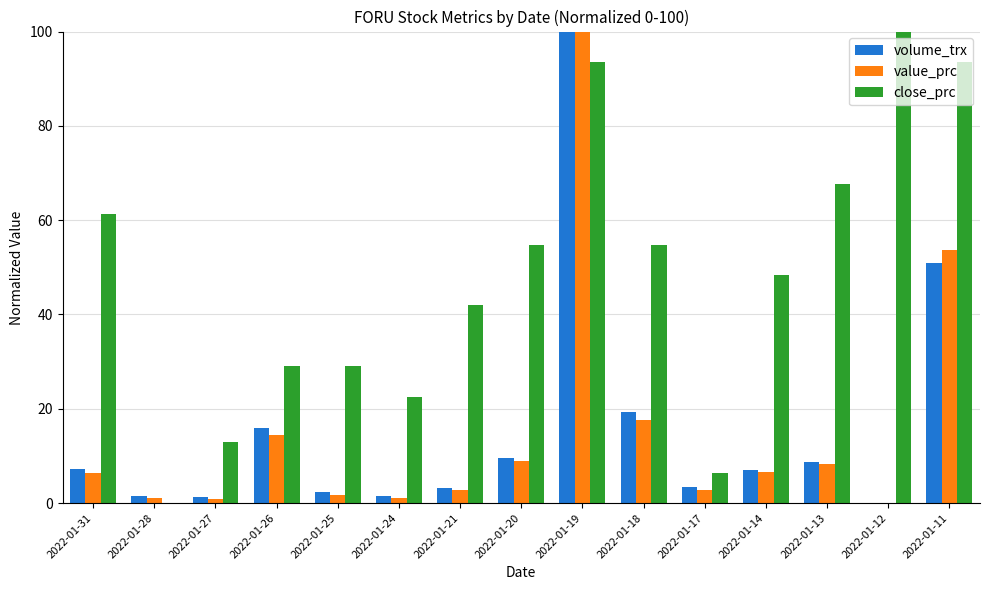

At which category is the sum across all series the highest?

2022-01-19